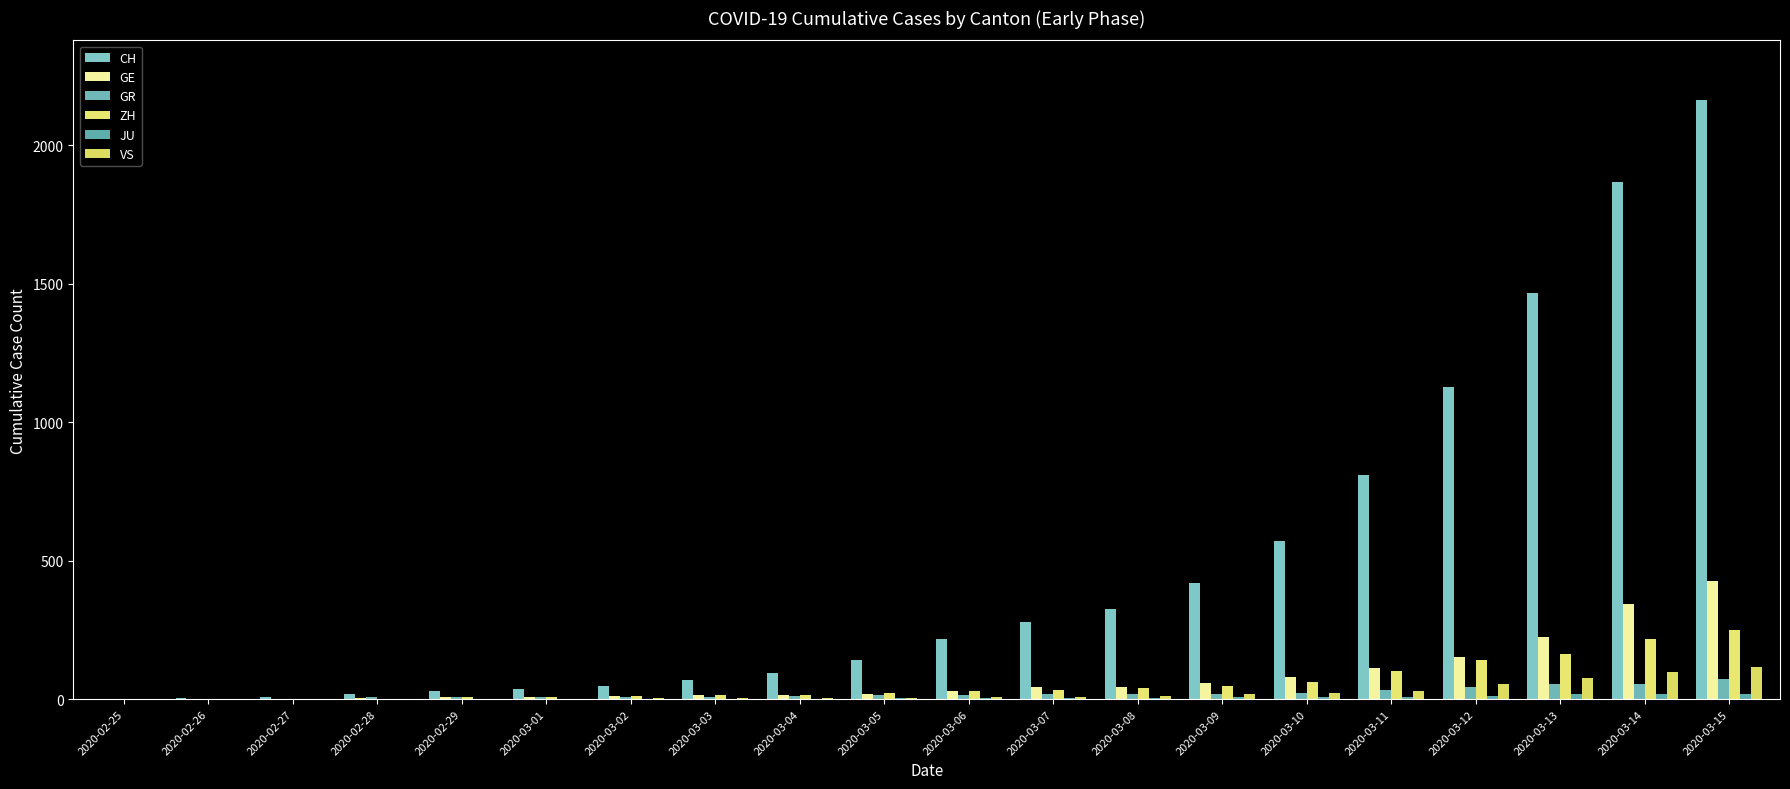

What is the spread (max minus min) of values at 2020-03-04?

94